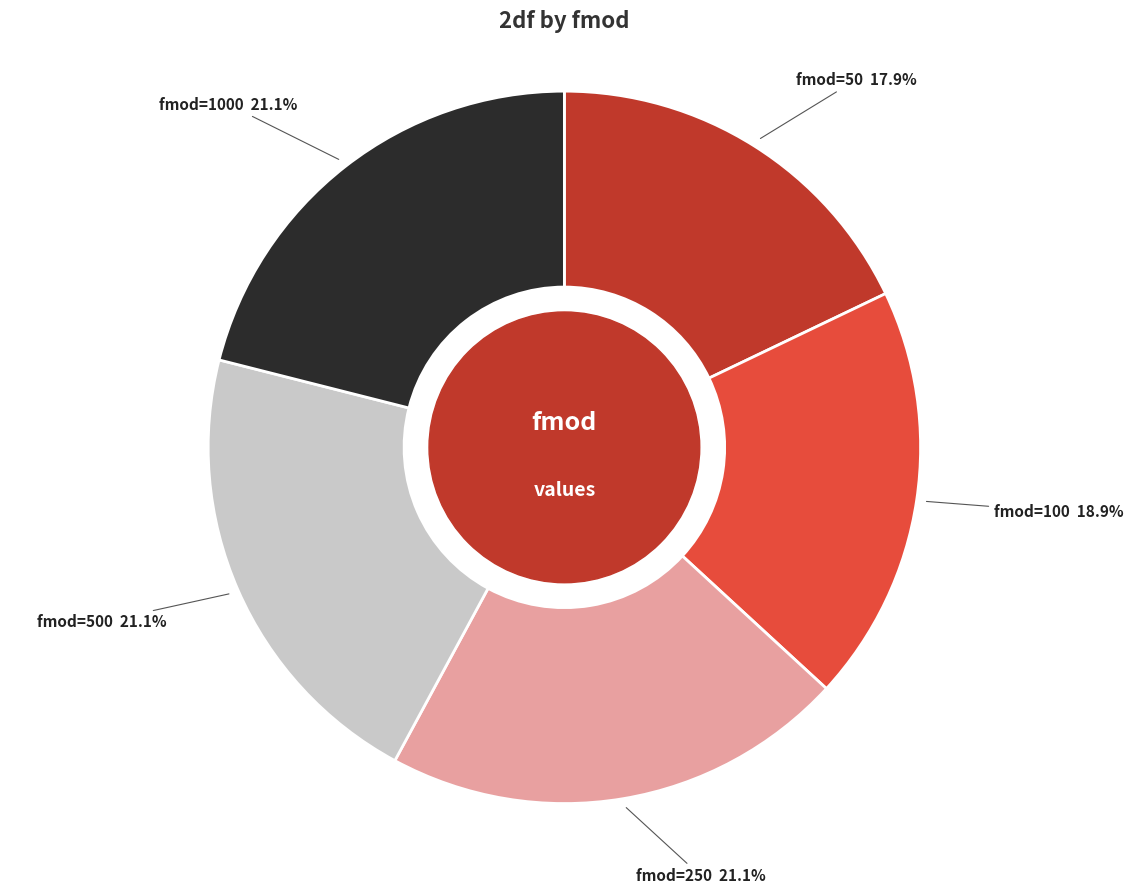

Is there any slice that represents more than half of the pie?

No